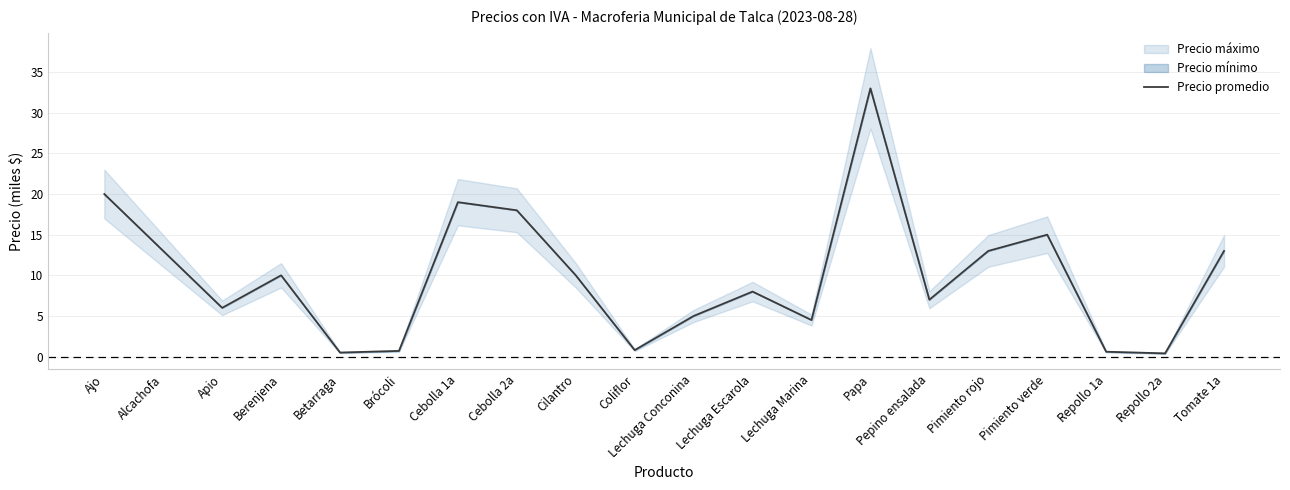

Is it true that Precio promedio equals 34.2 at Ajo?

False